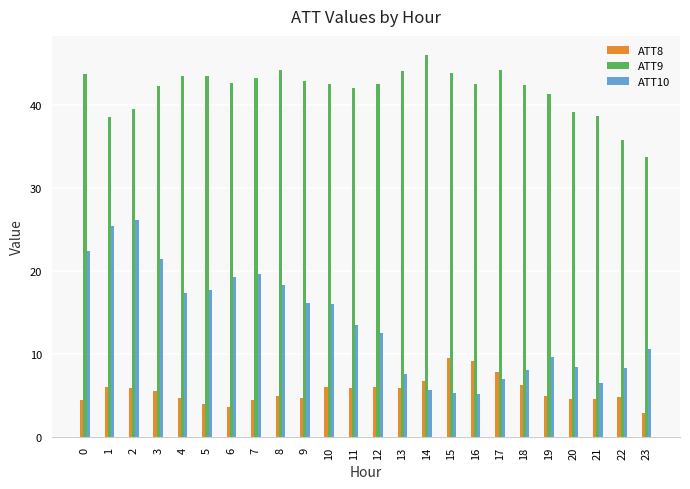

List the series in order of their overall mean, highest first.

ATT9, ATT10, ATT8